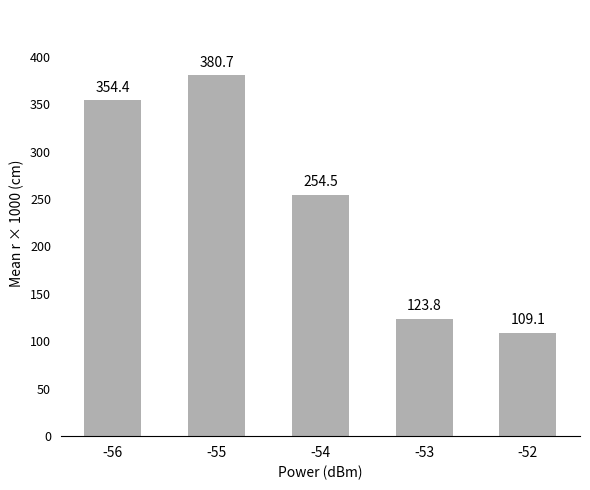

Does the chart contain any negative values?

No